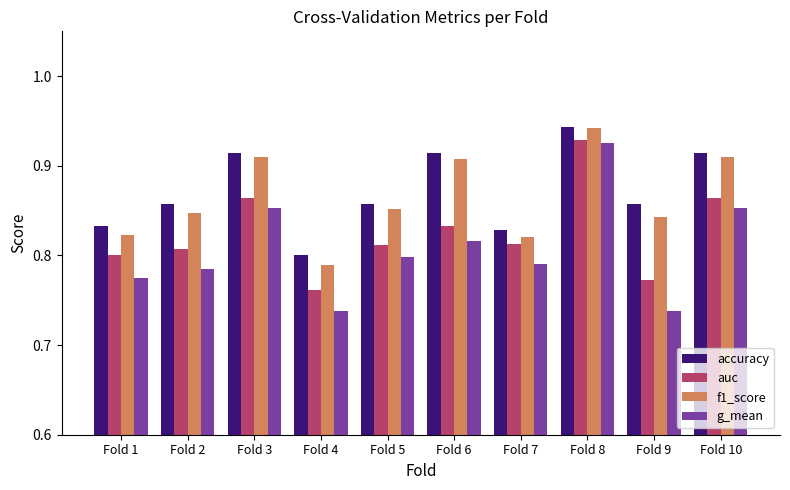

What is the sum of the accuracy values at Fold 5 and Fold 6?

1.8